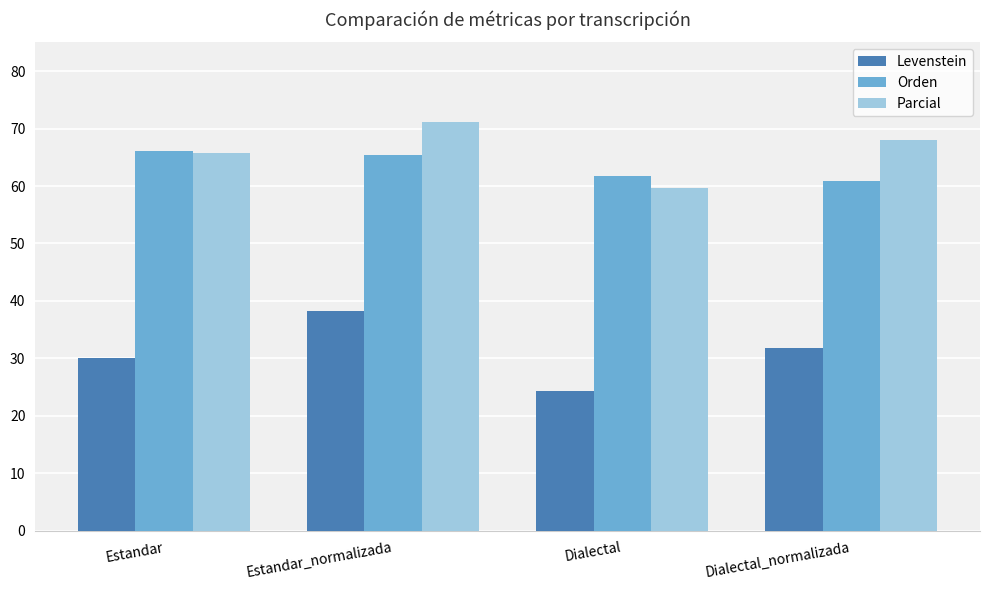

Which series has the largest total across all categories?

Parcial